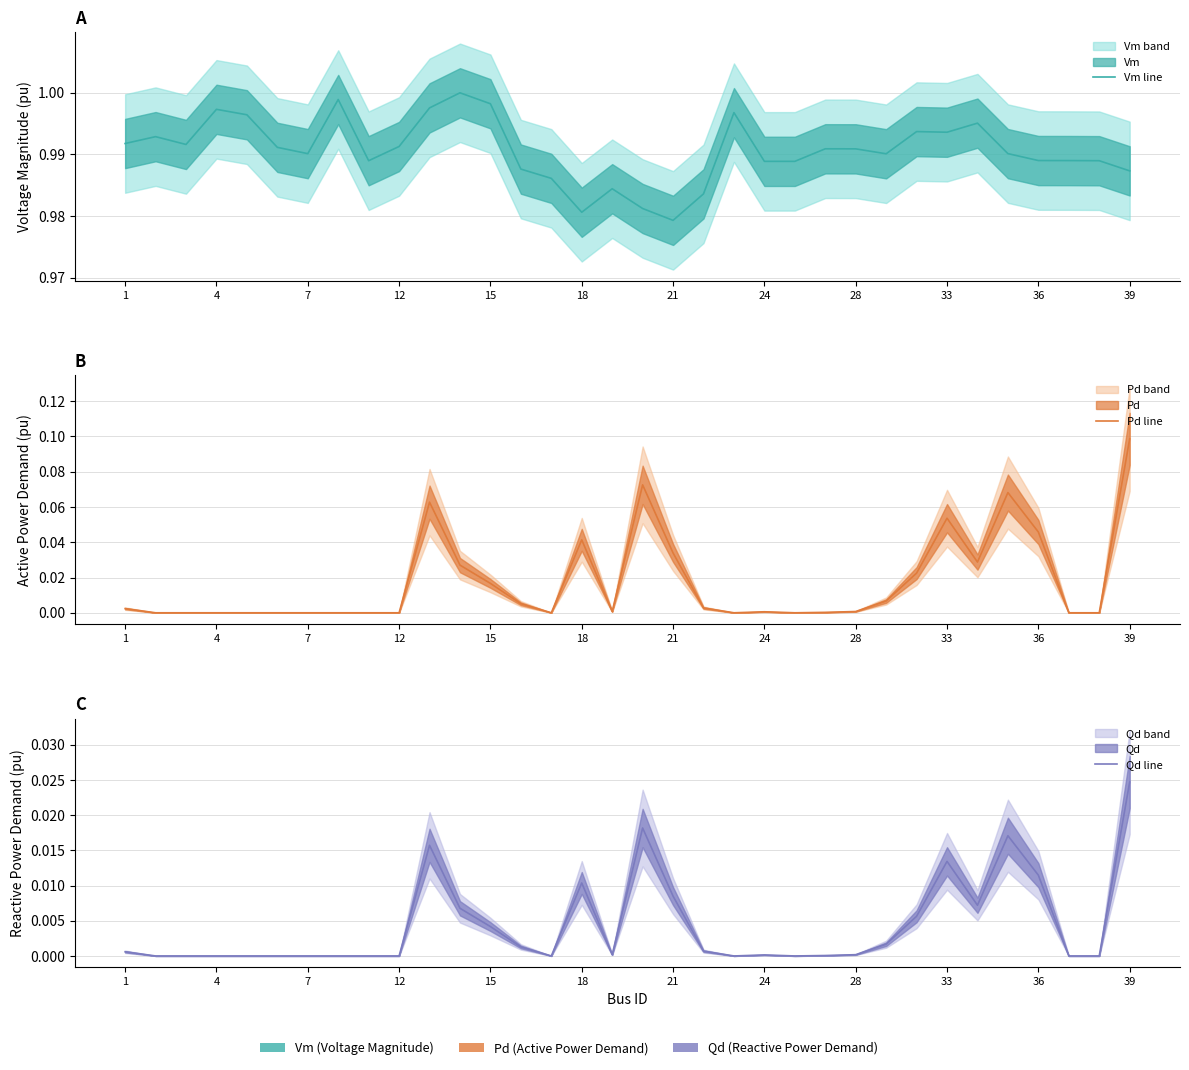

True or false: Pd line has more than 2 interior local peaks.

True